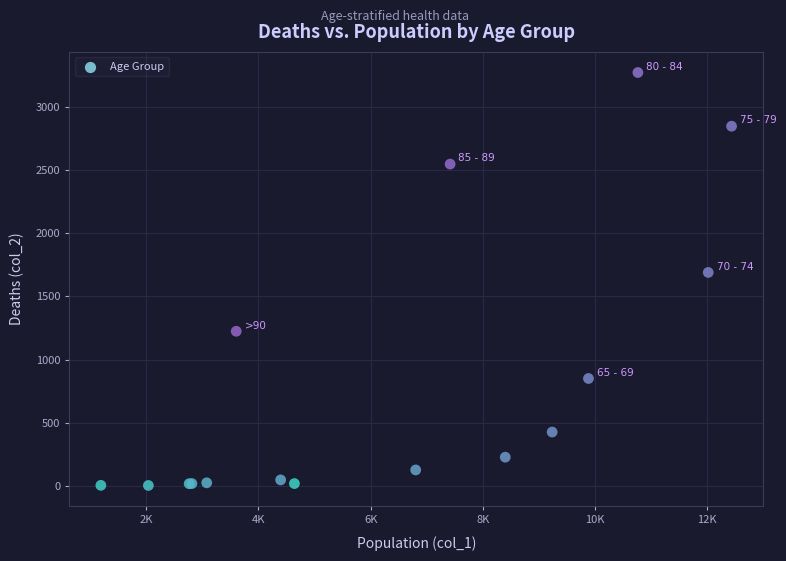

What Y value in the scatter plot is closest to 1638?

1690